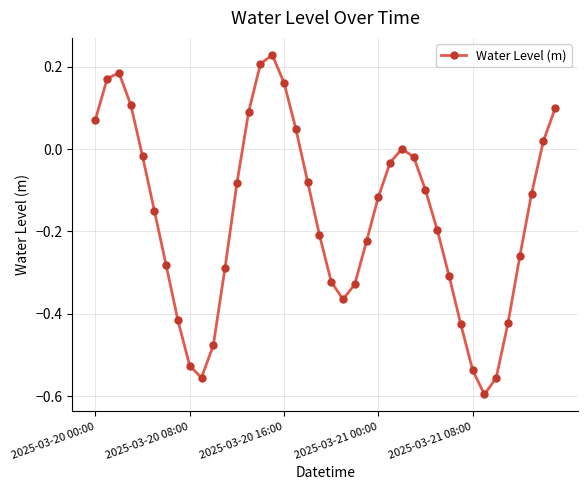

What is the difference between the maximum and minimum values?

0.8